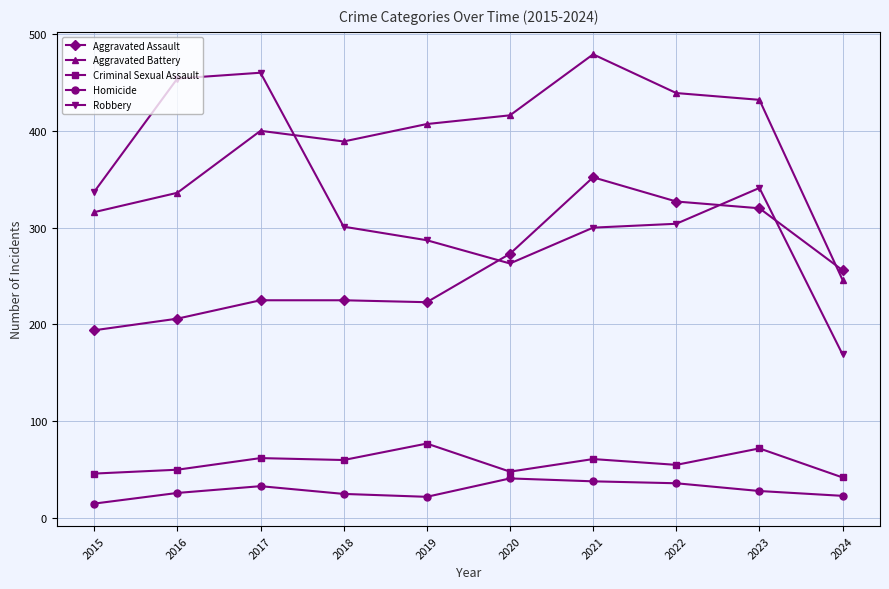

Where is the first local maximum for Aggravated Battery?

2017